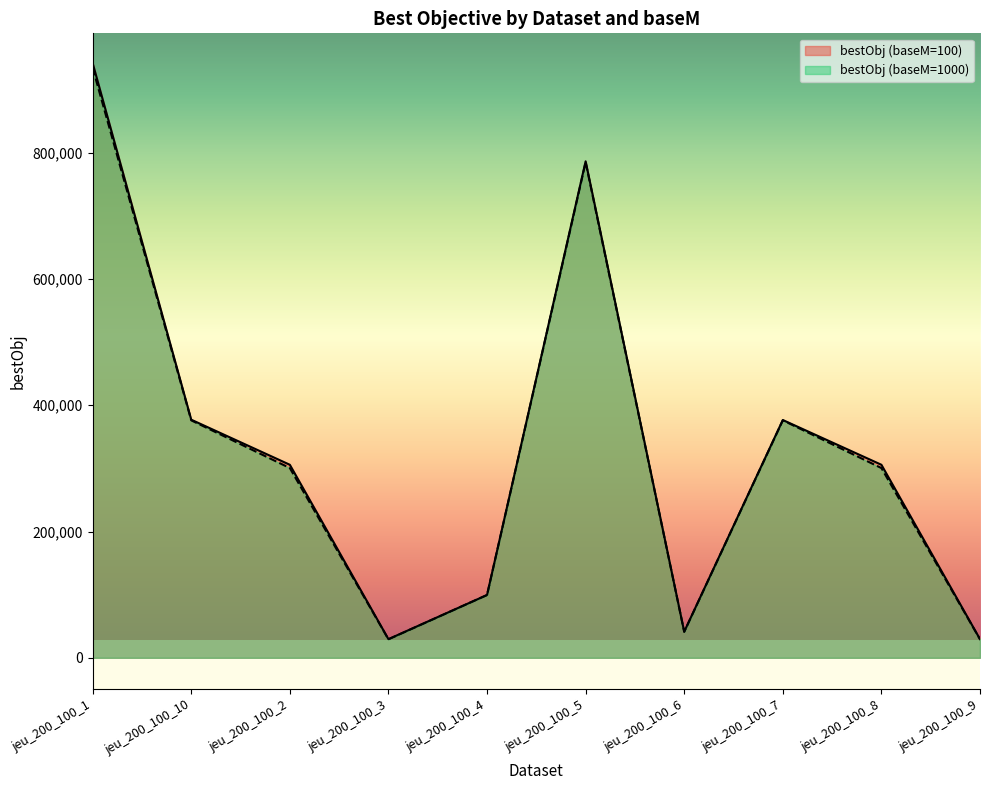

What is the average value of the bestObj (baseM=1000) series?

327110